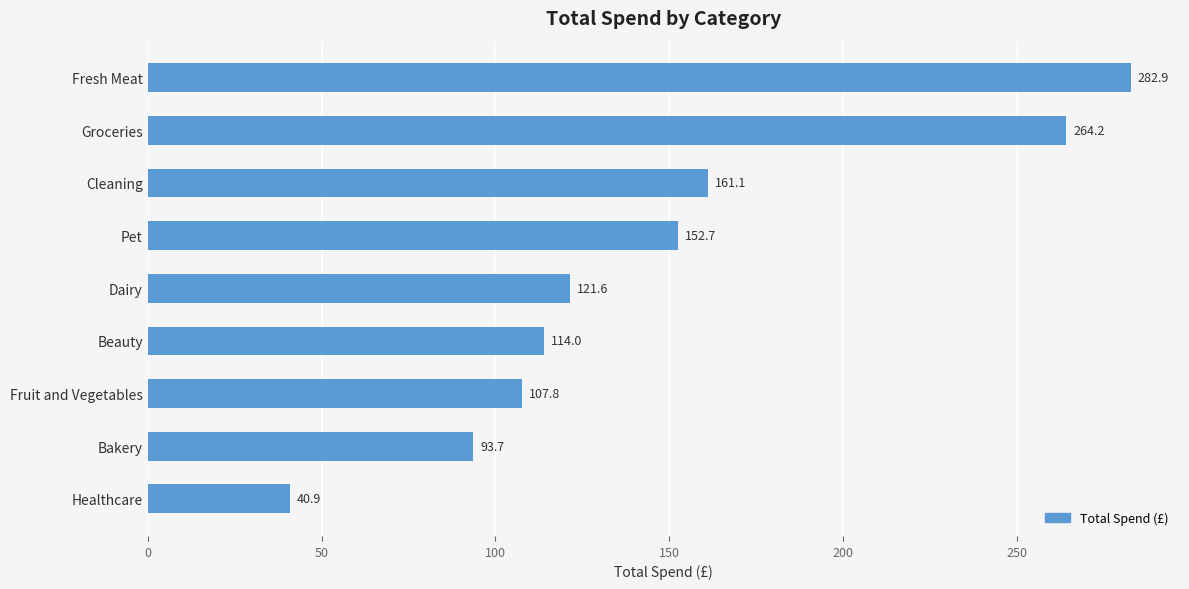

What is the label of the 4th bar from the bottom?

Beauty